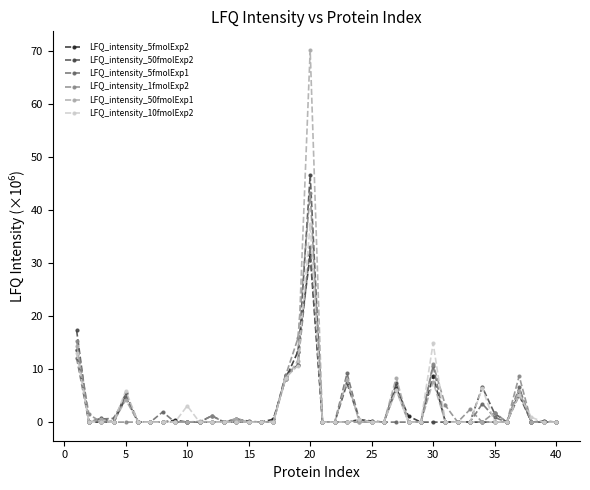

Which series has the widest spread of values?

LFQ_intensity_50fmolExp1